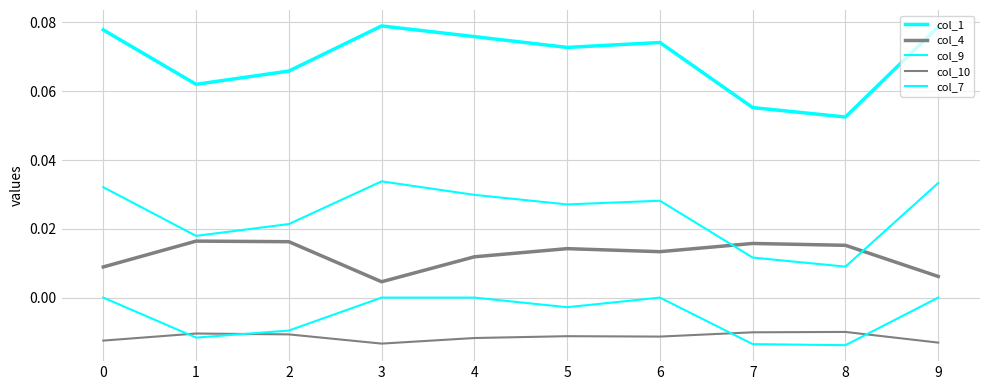

At which label does col_7 reach its minimum?

8